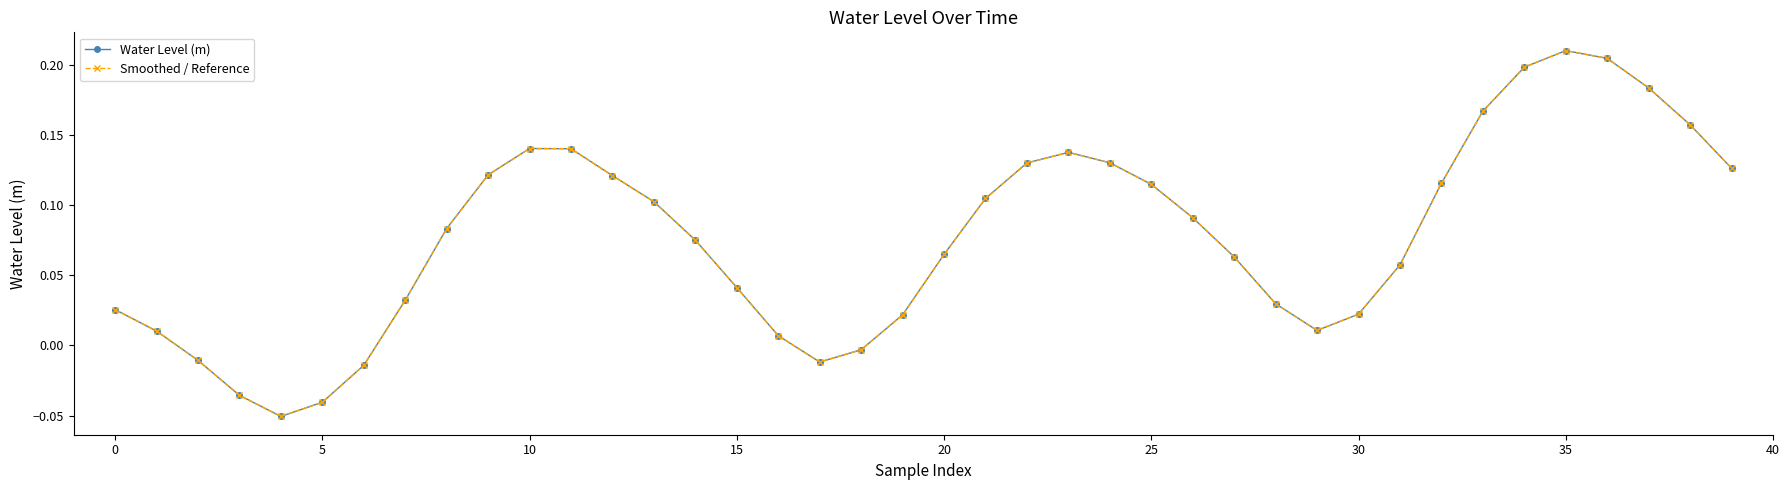

Does the chart have visible grid lines?

No